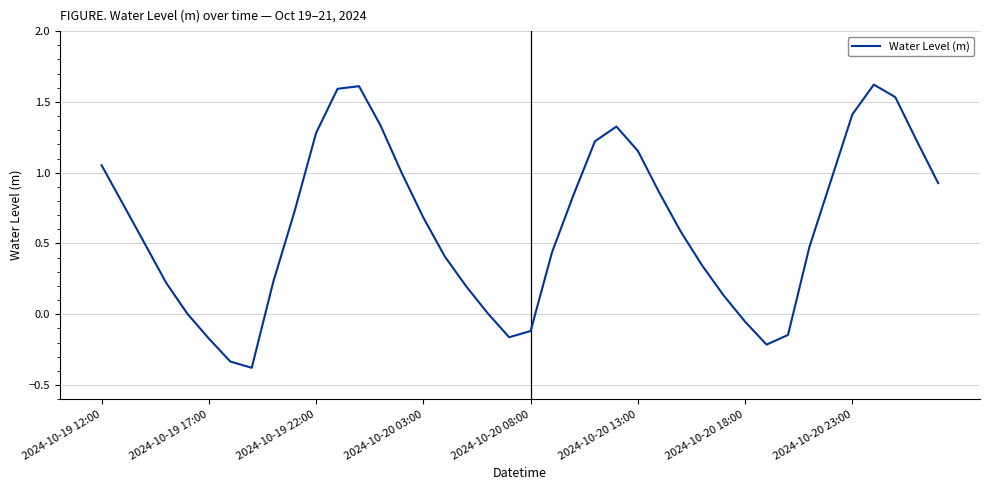

What is the greatest value displayed?

1.6